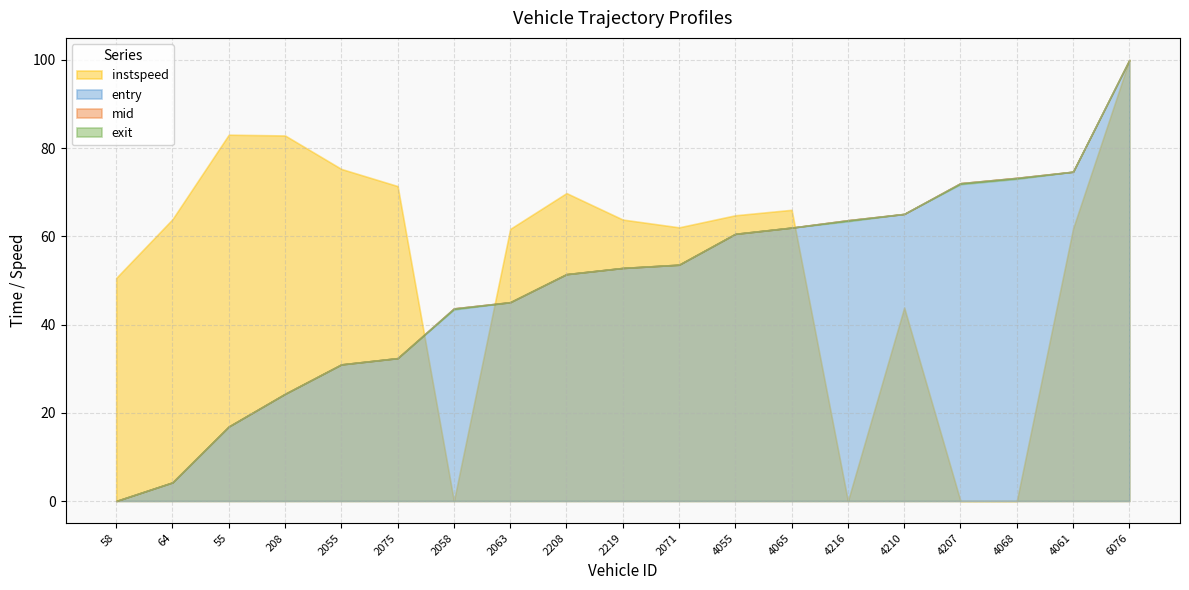

Is it true that exit equals 9059.8 at 6076?

False